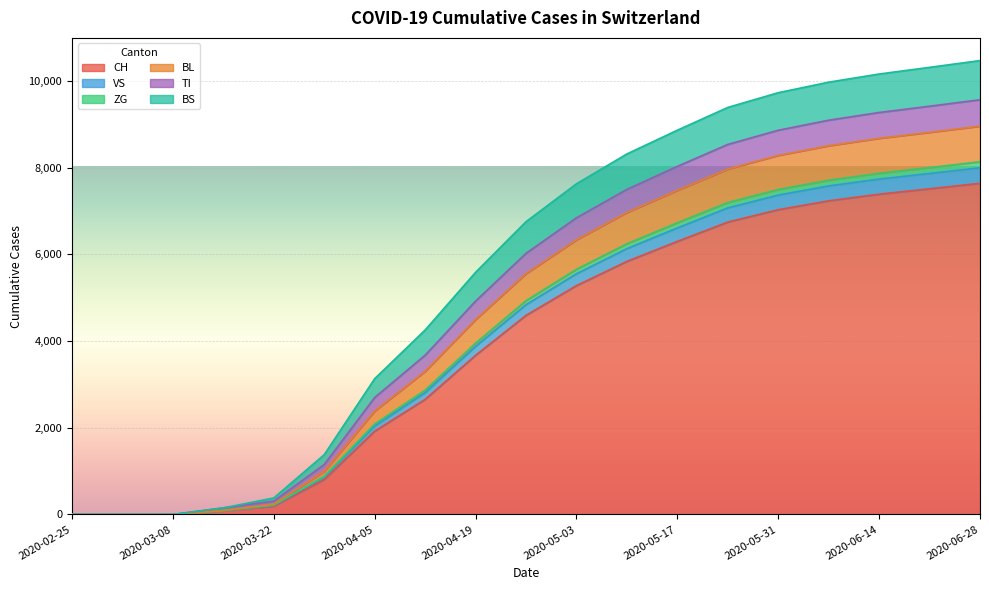

Is it true that ZG equals 11504 at 2020-05-24?

False